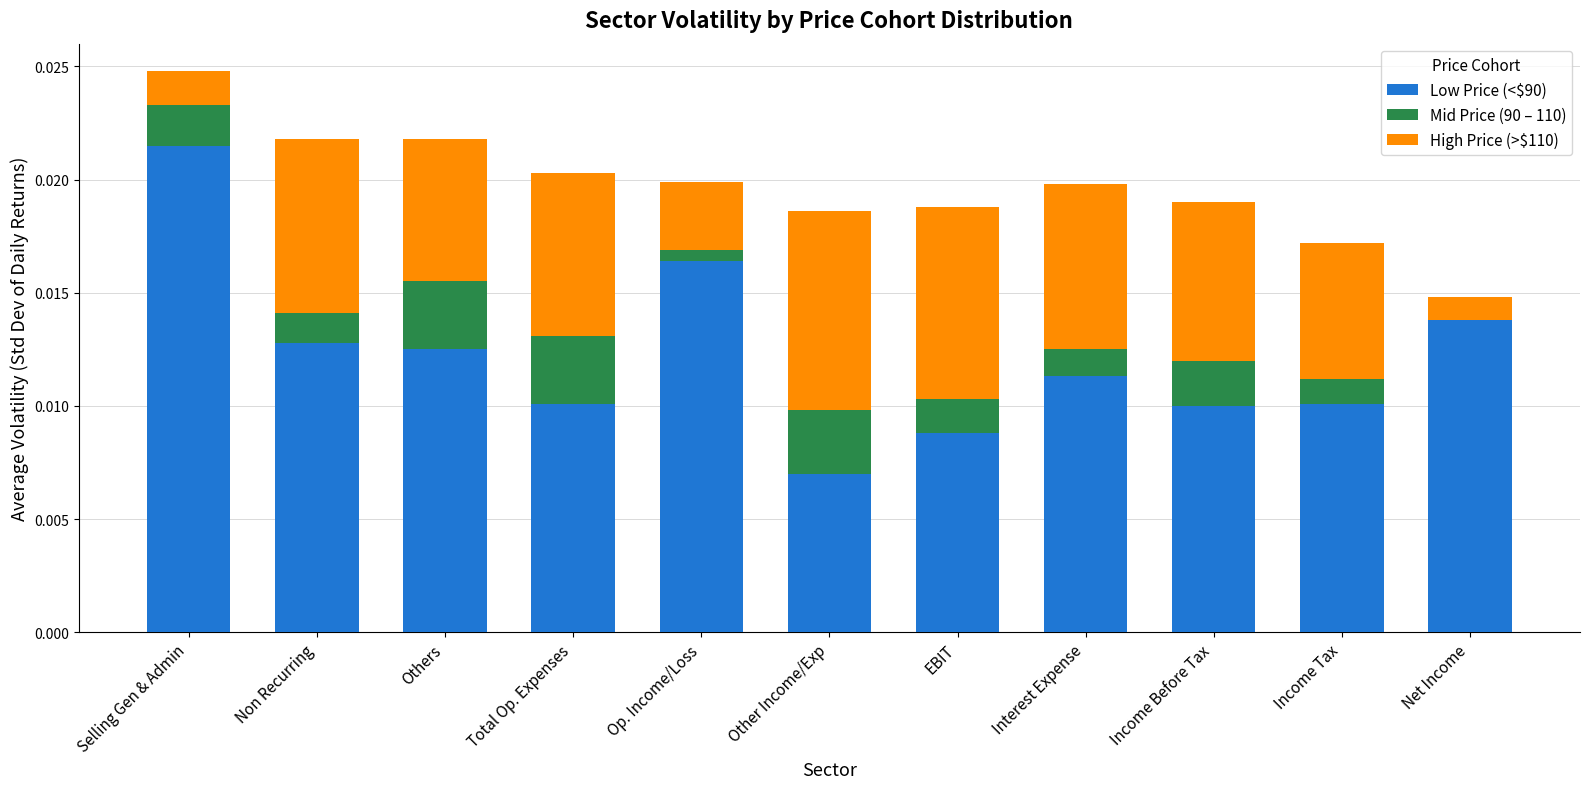

At which category is the sum across all series the highest?

Selling Gen & Admin